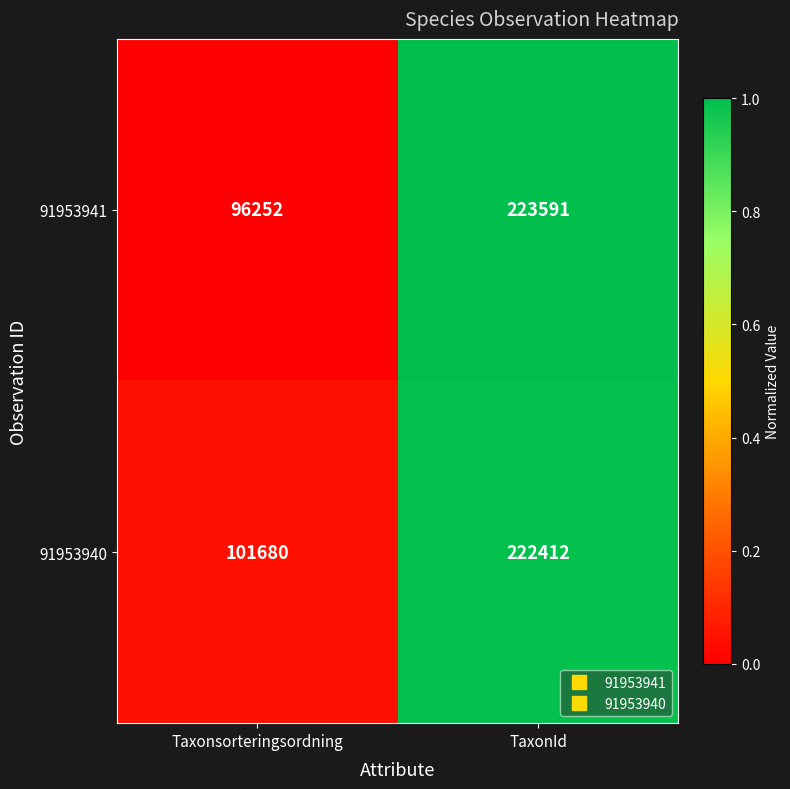

What is the difference between the maximum and minimum values in the 91953940 series?

120732